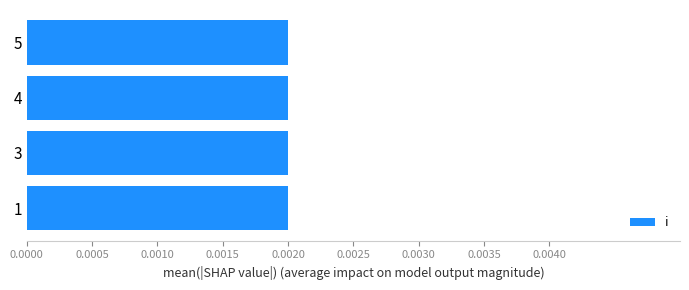

Which series changed the most between 1 and 3?

i